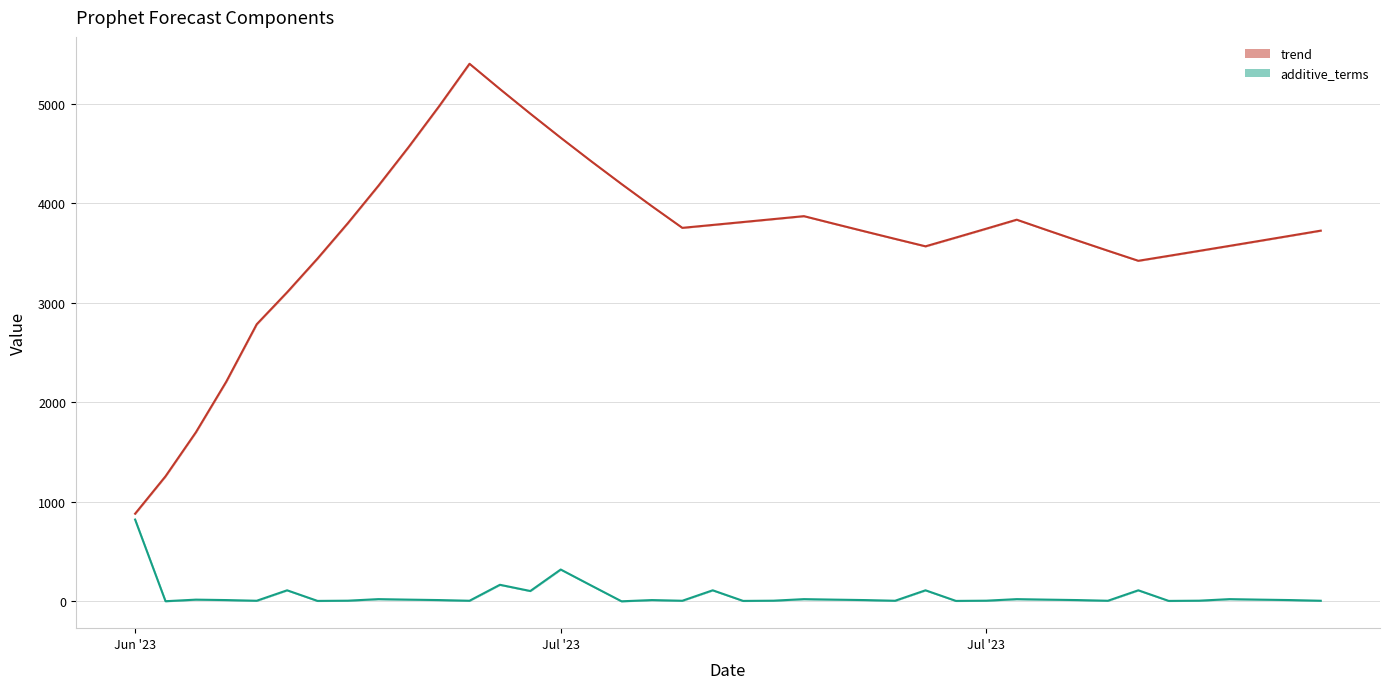

Reading left to right, extract all data points from this chart.

trend: 2023-06-20=881.5	2023-06-21=1257.6	2023-06-22=1700.2	2023-06-23=2209.4	2023-06-24=2785.3	2023-06-25=3106.6	2023-06-26=3445.5	2023-06-27=3801.9	2023-06-28=4175.7	2023-06-29=4567.2	2023-06-30=4976.1	2023-07-01=5402.6	2023-07-02=5148.8	2023-07-03=4901.0	2023-07-04=4659.4	2023-07-05=4423.9	2023-07-06=4194.4	2023-07-07=3971.1	2023-07-08=3753.9	2023-07-09=3783.1	2023-07-10=3812.5	2023-07-11=3841.9	2023-07-12=3871.5	2023-07-13=3794.5	2023-07-14=3718.4	2023-07-15=3643.0	2023-07-16=3568.3	2023-07-17=3656.5	2023-07-18=3745.7	2023-07-19=3835.9	2023-07-20=3730.5	2023-07-21=3626.5	2023-07-22=3524.0	2023-07-23=3422.9	2023-07-24=3472.5	2023-07-25=3522.5	2023-07-26=3572.8	2023-07-27=3623.4	2023-07-28=3674.4	2023-07-29=3725.8
trend_lower: 2023-06-20=881.5	2023-06-21=1257.6	2023-06-22=1700.2	2023-06-23=2209.4	2023-06-24=2785.3	2023-06-25=3106.6	2023-06-26=3445.5	2023-06-27=3801.9	2023-06-28=4175.7	2023-06-29=4567.2	2023-06-30=4976.1	2023-07-01=5402.6	2023-07-02=5148.8	2023-07-03=4901.0	2023-07-04=4659.4	2023-07-05=4423.9	2023-07-06=4194.4	2023-07-07=3971.1	2023-07-08=3753.9	2023-07-09=3783.1	2023-07-10=3812.5	2023-07-11=3841.9	2023-07-12=3871.5	2023-07-13=3794.5	2023-07-14=3718.4	2023-07-15=3643.0	2023-07-16=3568.3	2023-07-17=3656.5	2023-07-18=3745.7	2023-07-19=3835.9	2023-07-20=3730.5	2023-07-21=3626.5	2023-07-22=3524.0	2023-07-23=3422.9	2023-07-24=3472.5	2023-07-25=3522.5	2023-07-26=3572.8	2023-07-27=3623.4	2023-07-28=3674.4	2023-07-29=3725.8
trend_upper: 2023-06-20=881.5	2023-06-21=1257.6	2023-06-22=1700.2	2023-06-23=2209.4	2023-06-24=2785.3	2023-06-25=3106.6	2023-06-26=3445.5	2023-06-27=3801.9	2023-06-28=4175.7	2023-06-29=4567.2	2023-06-30=4976.1	2023-07-01=5402.6	2023-07-02=5148.8	2023-07-03=4901.0	2023-07-04=4659.4	2023-07-05=4423.9	2023-07-06=4194.4	2023-07-07=3971.1	2023-07-08=3753.9	2023-07-09=3783.1	2023-07-10=3812.5	2023-07-11=3841.9	2023-07-12=3871.5	2023-07-13=3794.5	2023-07-14=3718.4	2023-07-15=3643.0	2023-07-16=3568.3	2023-07-17=3656.5	2023-07-18=3745.7	2023-07-19=3835.9	2023-07-20=3730.5	2023-07-21=3626.5	2023-07-22=3524.0	2023-07-23=3422.9	2023-07-24=3472.5	2023-07-25=3522.5	2023-07-26=3572.8	2023-07-27=3623.4	2023-07-28=3674.4	2023-07-29=3725.8
additive_terms: 2023-06-20=822.6	2023-06-21=2.3	2023-06-22=18.0	2023-06-23=13.7	2023-06-24=6.9	2023-06-25=111.9	2023-06-26=5.3	2023-06-27=7.6	2023-06-28=23.1	2023-06-29=18.0	2023-06-30=13.7	2023-07-01=6.9	2023-07-02=167.2	2023-07-03=104.7	2023-07-04=320.7	2023-07-05=160.4	2023-07-06=1.5	2023-07-07=13.7	2023-07-08=6.9	2023-07-09=111.9	2023-07-10=5.3	2023-07-11=7.6	2023-07-12=23.1	2023-07-13=18.0	2023-07-14=13.7	2023-07-15=6.9	2023-07-16=111.9	2023-07-17=5.3	2023-07-18=7.6	2023-07-19=23.1	2023-07-20=18.0	2023-07-21=13.7	2023-07-22=6.9	2023-07-23=111.9	2023-07-24=5.3	2023-07-25=7.6	2023-07-26=23.1	2023-07-27=18.0	2023-07-28=13.7	2023-07-29=6.9
additive_terms_lower: 2023-06-20=822.6	2023-06-21=2.3	2023-06-22=18.0	2023-06-23=13.7	2023-06-24=6.9	2023-06-25=111.9	2023-06-26=5.3	2023-06-27=7.6	2023-06-28=23.1	2023-06-29=18.0	2023-06-30=13.7	2023-07-01=6.9	2023-07-02=167.2	2023-07-03=104.7	2023-07-04=320.7	2023-07-05=160.4	2023-07-06=1.5	2023-07-07=13.7	2023-07-08=6.9	2023-07-09=111.9	2023-07-10=5.3	2023-07-11=7.6	2023-07-12=23.1	2023-07-13=18.0	2023-07-14=13.7	2023-07-15=6.9	2023-07-16=111.9	2023-07-17=5.3	2023-07-18=7.6	2023-07-19=23.1	2023-07-20=18.0	2023-07-21=13.7	2023-07-22=6.9	2023-07-23=111.9	2023-07-24=5.3	2023-07-25=7.6	2023-07-26=23.1	2023-07-27=18.0	2023-07-28=13.7	2023-07-29=6.9
additive_terms_upper: 2023-06-20=822.6	2023-06-21=2.3	2023-06-22=18.0	2023-06-23=13.7	2023-06-24=6.9	2023-06-25=111.9	2023-06-26=5.3	2023-06-27=7.6	2023-06-28=23.1	2023-06-29=18.0	2023-06-30=13.7	2023-07-01=6.9	2023-07-02=167.2	2023-07-03=104.7	2023-07-04=320.7	2023-07-05=160.4	2023-07-06=1.5	2023-07-07=13.7	2023-07-08=6.9	2023-07-09=111.9	2023-07-10=5.3	2023-07-11=7.6	2023-07-12=23.1	2023-07-13=18.0	2023-07-14=13.7	2023-07-15=6.9	2023-07-16=111.9	2023-07-17=5.3	2023-07-18=7.6	2023-07-19=23.1	2023-07-20=18.0	2023-07-21=13.7	2023-07-22=6.9	2023-07-23=111.9	2023-07-24=5.3	2023-07-25=7.6	2023-07-26=23.1	2023-07-27=18.0	2023-07-28=13.7	2023-07-29=6.9